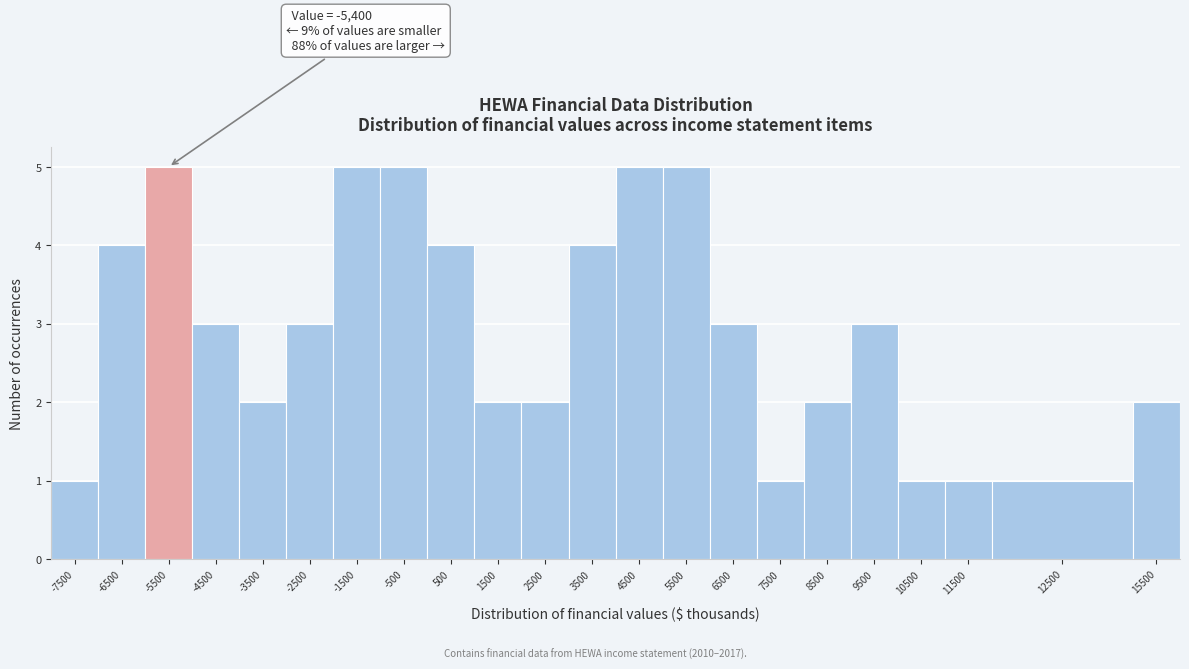

Reading left to right, what are all the values shown in this chart?

-7500=1	-6500=4	-5500=5	-4500=3	-3500=2	-2500=3	-1500=5	-500=5	500=4	1500=2	2500=2	3500=4	4500=5	5500=5	6500=3	7500=1	8500=2	9500=3	10500=1	11500=1	12500=1	15500=2